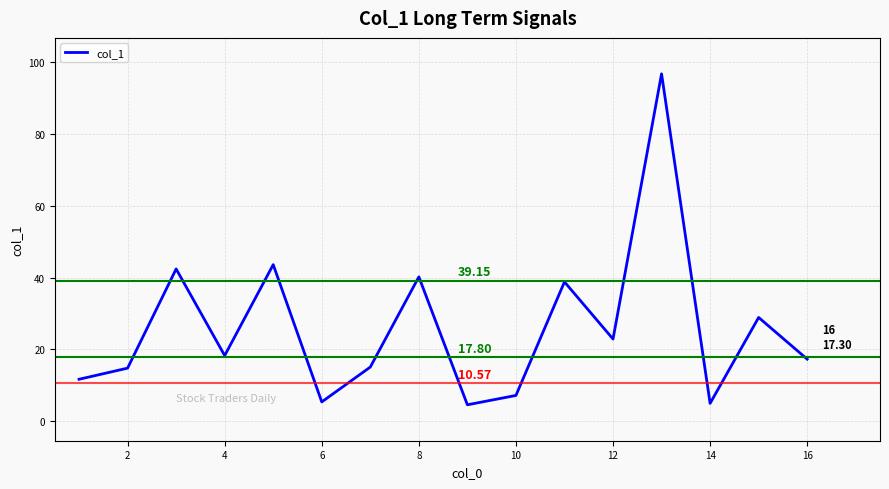

What is the difference between the maximum and minimum values?

92.1